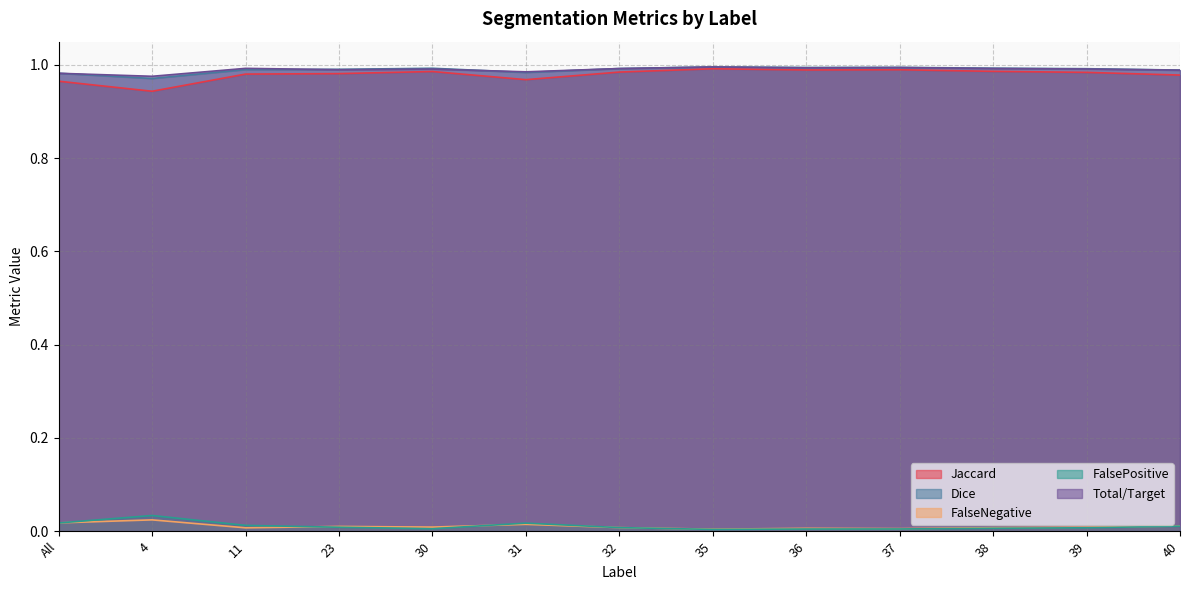

Which series has the largest range (max minus min)?

Jaccard